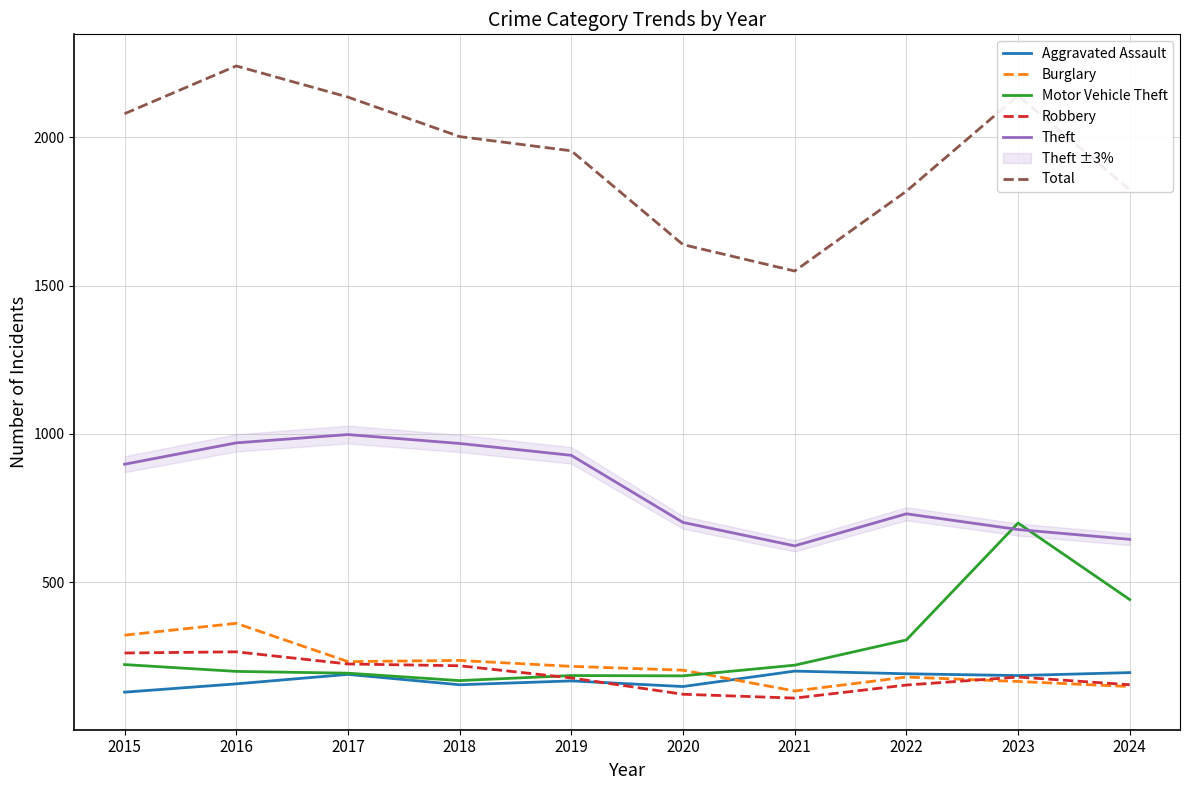

What is the average value of the Burglary series?

220